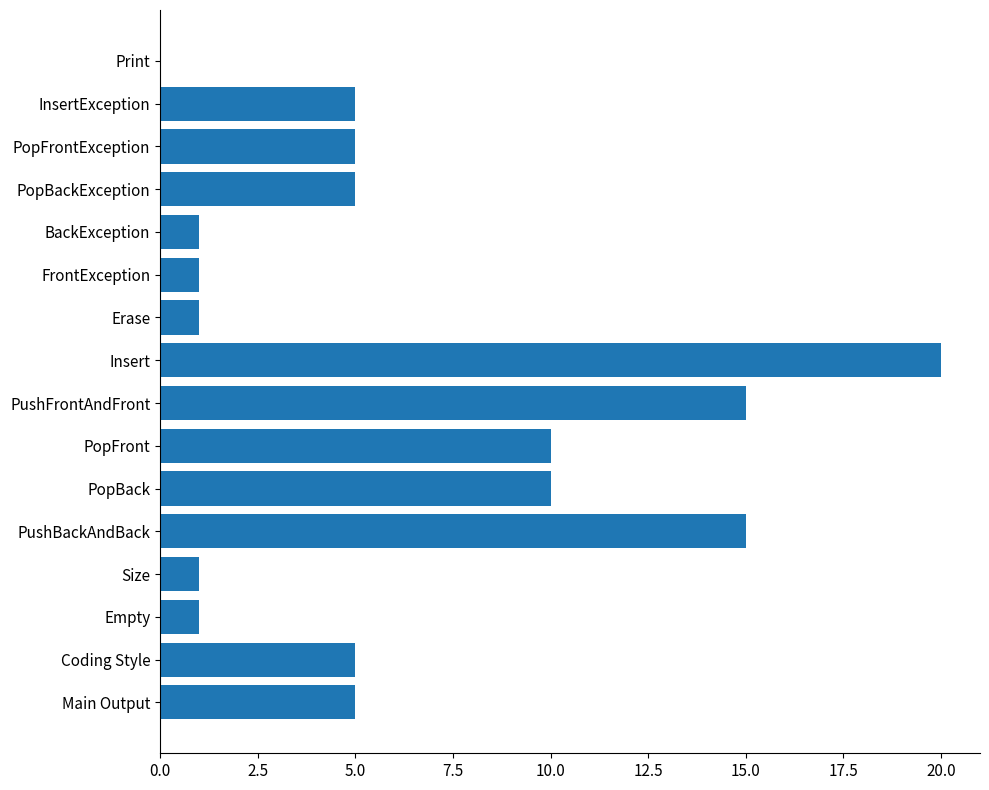

What is the sum of all values?

100